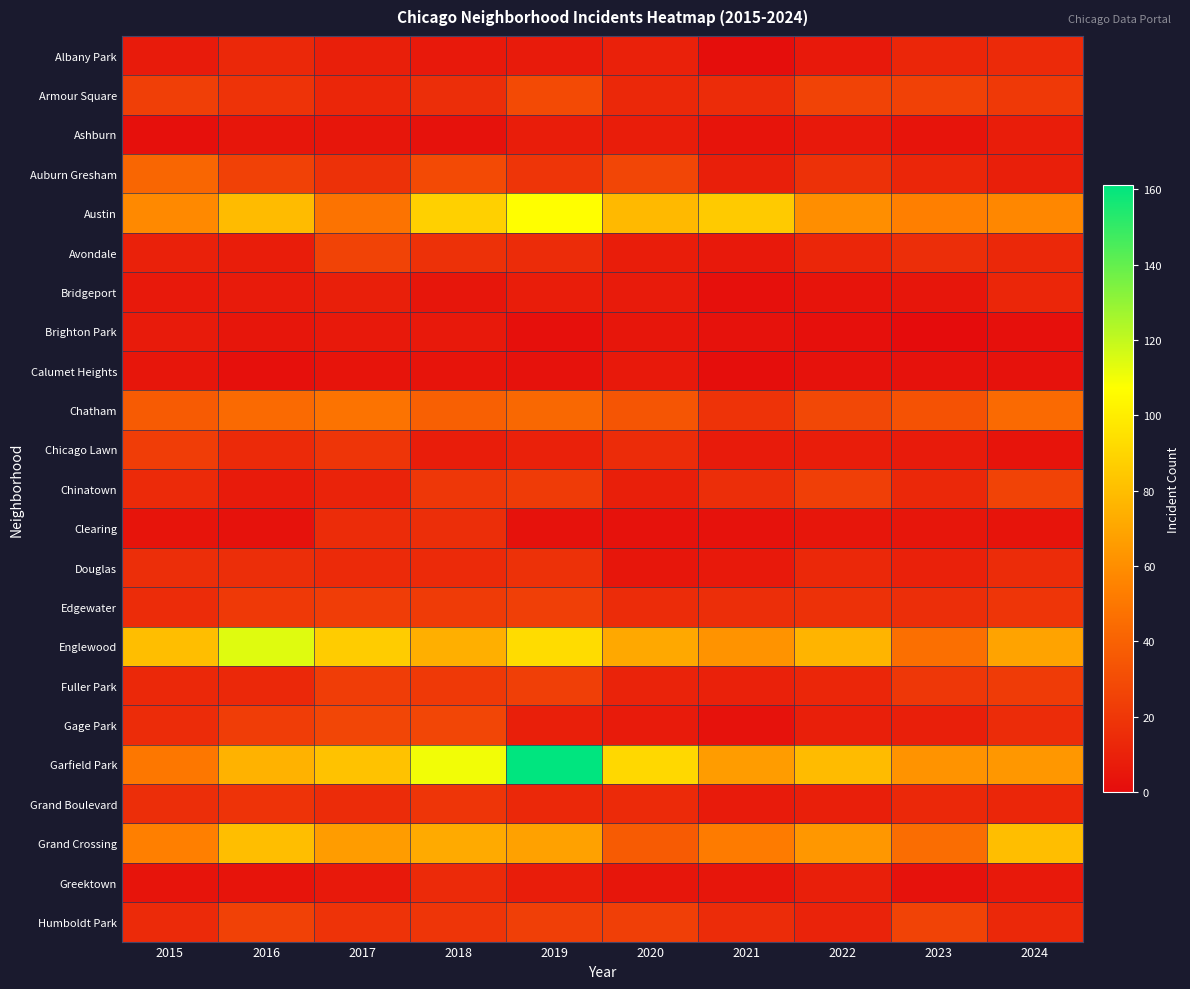

Reading left to right, transcribe all the data shown in this chart.

Albany Park: 2015=7	2016=13	2017=9	2018=6	2019=7	2020=10	2021=1	2022=6	2023=12	2024=14
Armour Square: 2015=24	2016=18	2017=12	2018=16	2019=29	2020=13	2021=15	2022=26	2023=25	2024=21
Ashburn: 2015=2	2016=5	2017=5	2018=3	2019=8	2020=8	2021=4	2022=6	2023=4	2024=8
Auburn Gresham: 2015=42	2016=25	2017=17	2018=29	2019=19	2020=27	2021=9	2022=17	2023=12	2024=9
Austin: 2015=58	2016=79	2017=48	2018=88	2019=107	2020=78	2021=85	2022=60	2023=54	2024=57
Avondale: 2015=10	2016=8	2017=26	2018=17	2019=15	2020=8	2021=6	2022=12	2023=16	2024=13
Bridgeport: 2015=6	2016=7	2017=9	2018=5	2019=8	2020=7	2021=2	2022=4	2023=5	2024=12
Brighton Park: 2015=7	2016=5	2017=6	2018=6	2019=2	2020=5	2021=3	2022=2	2023=0	2024=2
Calumet Heights: 2015=5	2016=2	2017=4	2018=4	2019=3	2020=6	2021=1	2022=3	2023=3	2024=3
Chatham: 2015=37	2016=44	2017=48	2018=39	2019=43	2020=34	2021=18	2022=28	2023=33	2024=44
Chicago Lawn: 2015=23	2016=14	2017=19	2018=8	2019=10	2020=15	2021=7	2022=8	2023=7	2024=4
Chinatown: 2015=14	2016=7	2017=11	2018=20	2019=22	2020=9	2021=16	2022=24	2023=13	2024=26
Clearing: 2015=4	2016=3	2017=15	2018=16	2019=3	2020=3	2021=3	2022=5	2023=5	2024=4
Douglas: 2015=16	2016=16	2017=14	2018=14	2019=17	2020=5	2021=6	2022=13	2023=10	2024=15
Edgewater: 2015=15	2016=21	2017=23	2018=22	2019=24	2020=15	2021=16	2022=17	2023=16	2024=19
Englewood: 2015=80	2016=114	2017=86	2018=74	2019=93	2020=71	2021=62	2022=76	2023=46	2024=69
Fuller Park: 2015=13	2016=13	2017=23	2018=21	2019=24	2020=11	2021=10	2022=12	2023=20	2024=22
Gage Park: 2015=15	2016=23	2017=27	2018=27	2019=9	2020=7	2021=3	2022=9	2023=9	2024=15
Garfield Park: 2015=50	2016=75	2017=82	2018=110	2019=161	2020=91	2021=66	2022=79	2023=62	2024=64
Grand Boulevard: 2015=16	2016=18	2017=15	2018=19	2019=13	2020=14	2021=7	2022=9	2023=13	2024=12
Grand Crossing: 2015=54	2016=80	2017=66	2018=72	2019=68	2020=37	2021=52	2022=64	2023=45	2024=80
Greektown: 2015=4	2016=4	2017=6	2018=14	2019=8	2020=5	2021=5	2022=9	2023=3	2024=6
Humboldt Park: 2015=14	2016=25	2017=18	2018=19	2019=24	2020=24	2021=15	2022=11	2023=26	2024=13